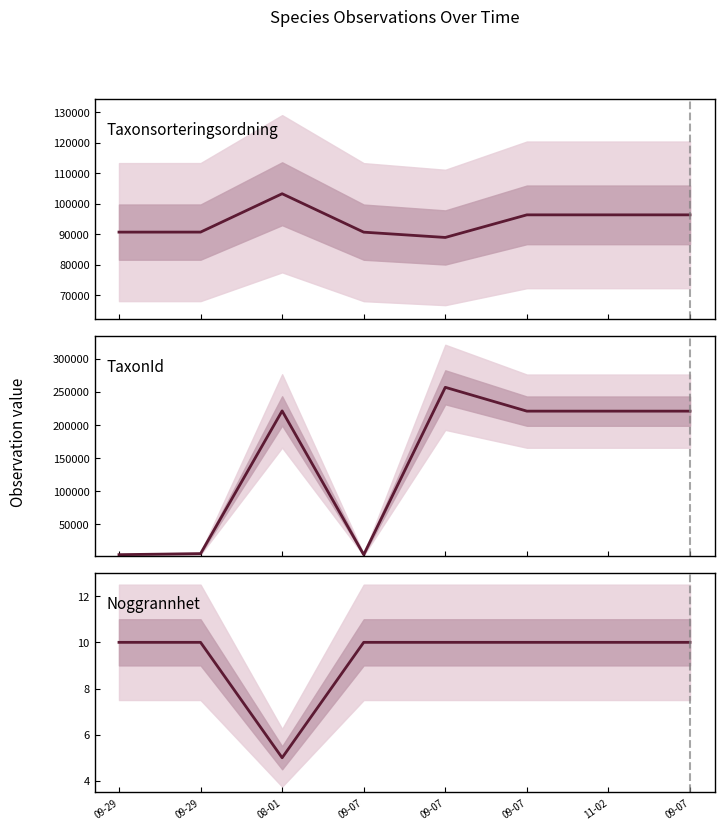

What is the value of the Taxonsorteringsordning point at the 3rd from the left?

103265